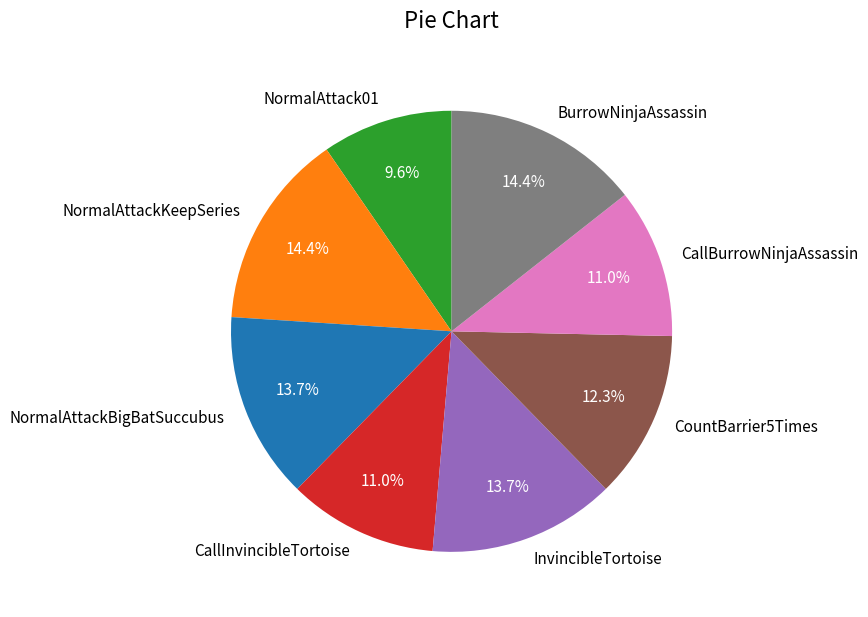

What is the smallest slice in the pie chart?

NormalAttack01